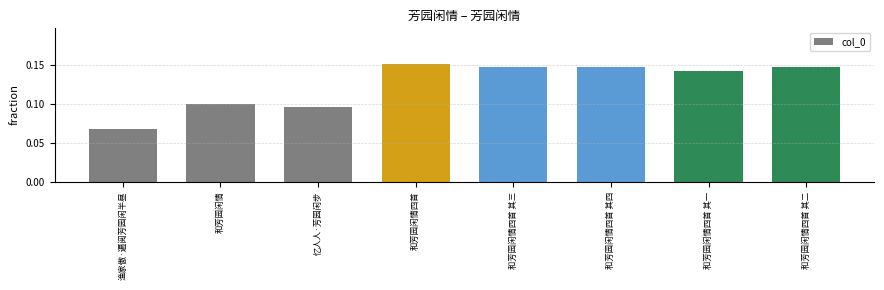

What is the sum of the values at 和芳园闲情四首 and 和芳园闲情四首 其三?

0.3